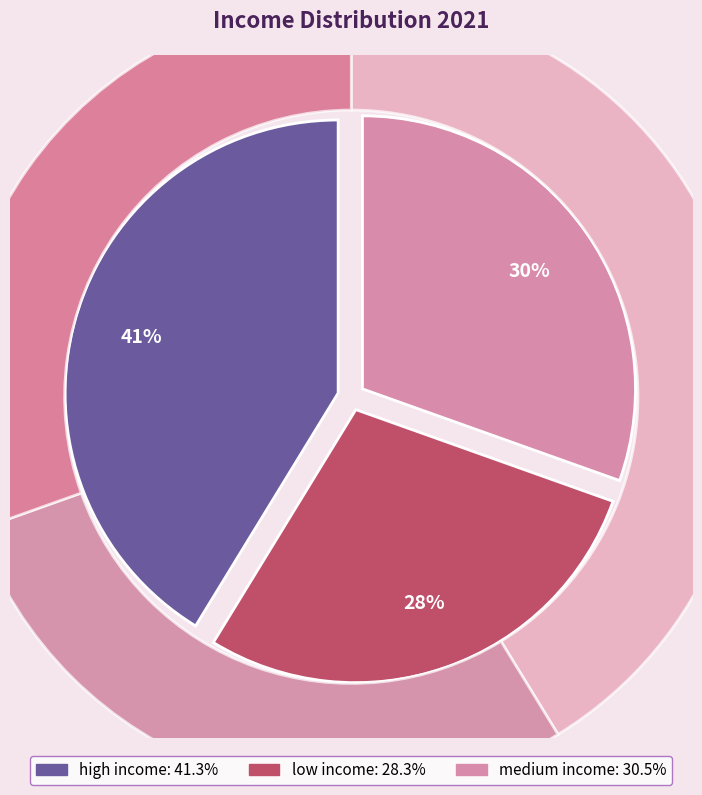

Is there a majority slice in this chart?

No